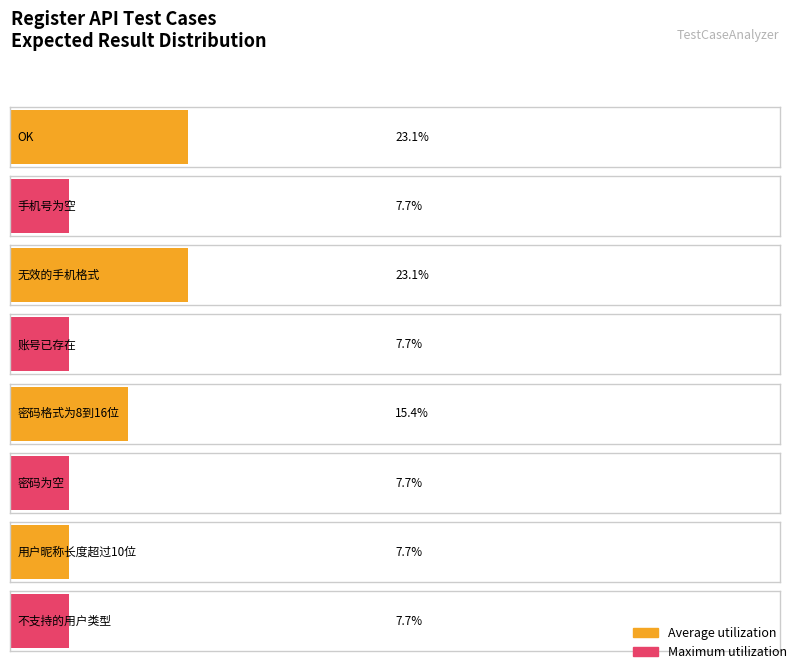

Does the chart contain stacked bars?

No